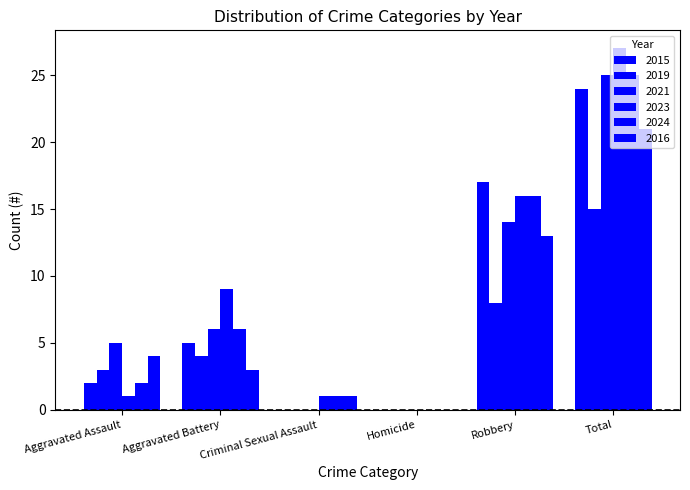

How many categories are shown in the chart?

6